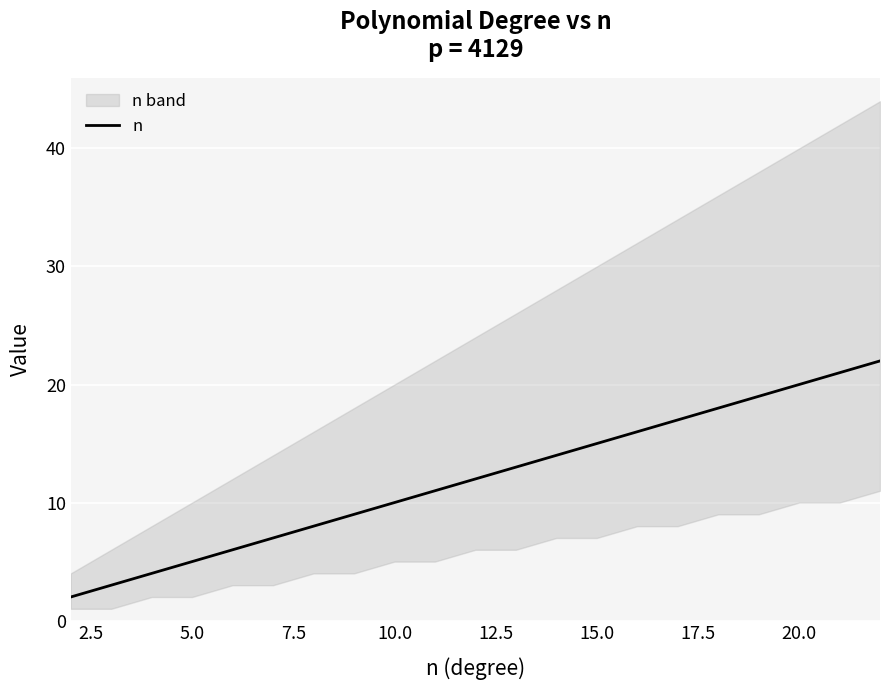

The value of n at 10.0 is 10. True or false?

True